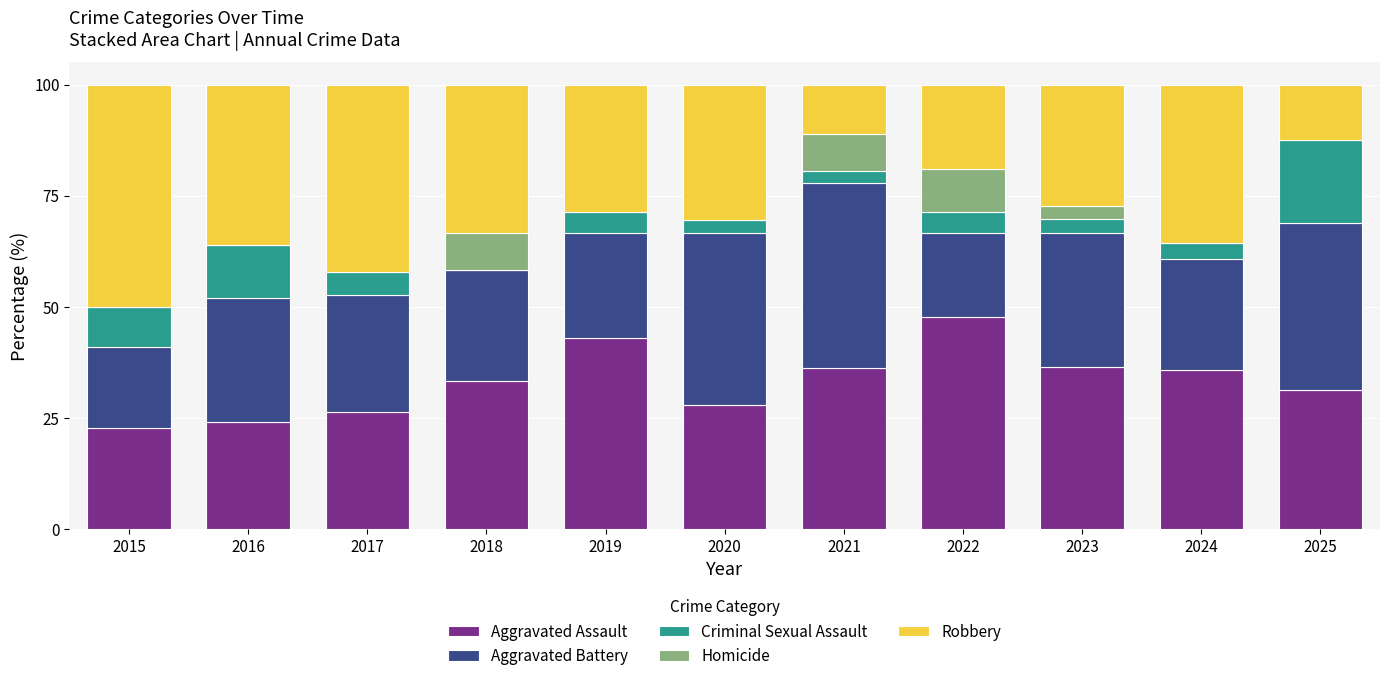

What is the total value across all series at 2017?

100.0